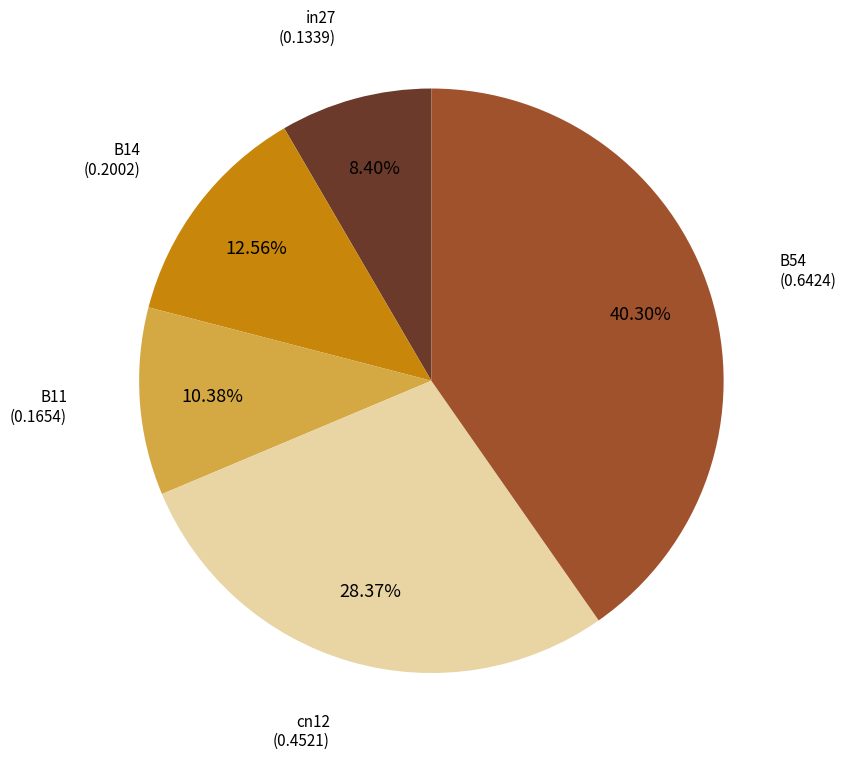

What is the smallest slice in the pie chart?

in27